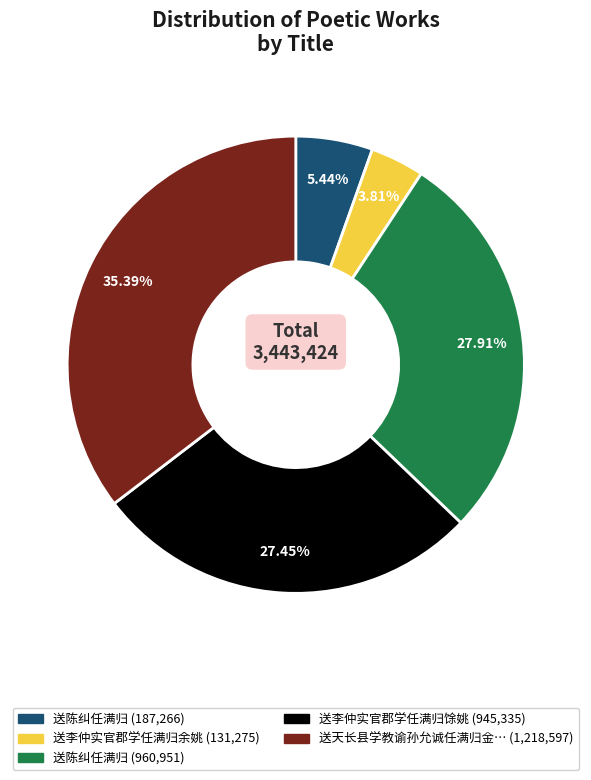

How many segments does this pie chart have?

5